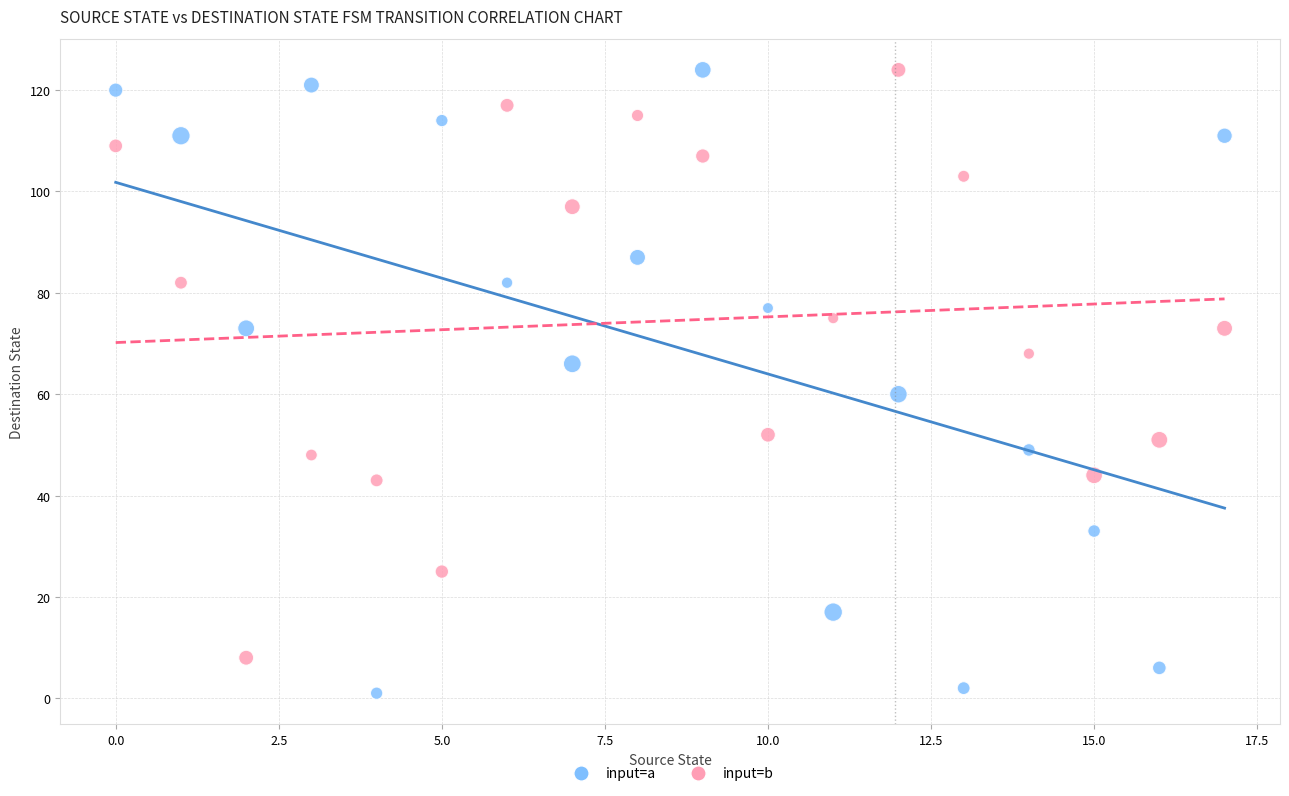

Which series reaches the minimum Y coordinate?

input=a